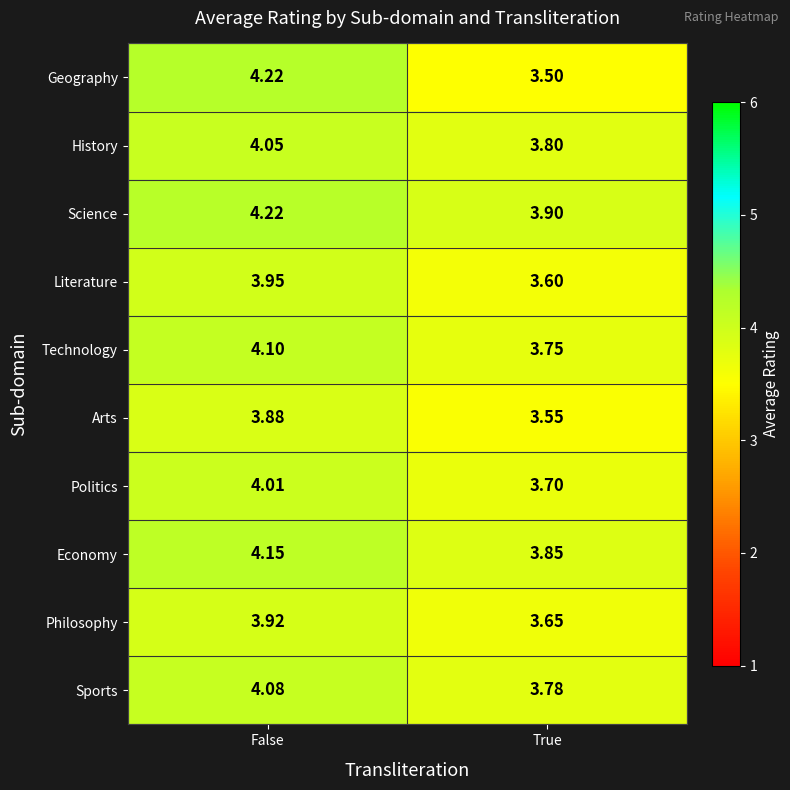

Count the number of categories in the chart.

2